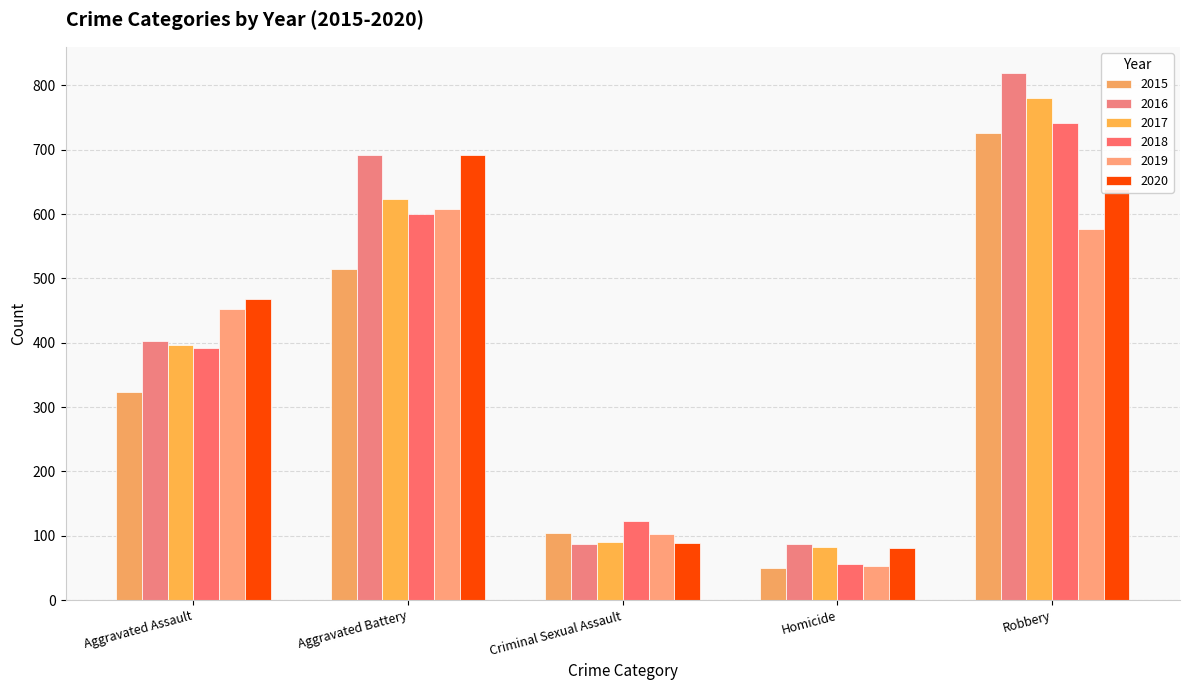

Which series has the largest total across all categories?

2016